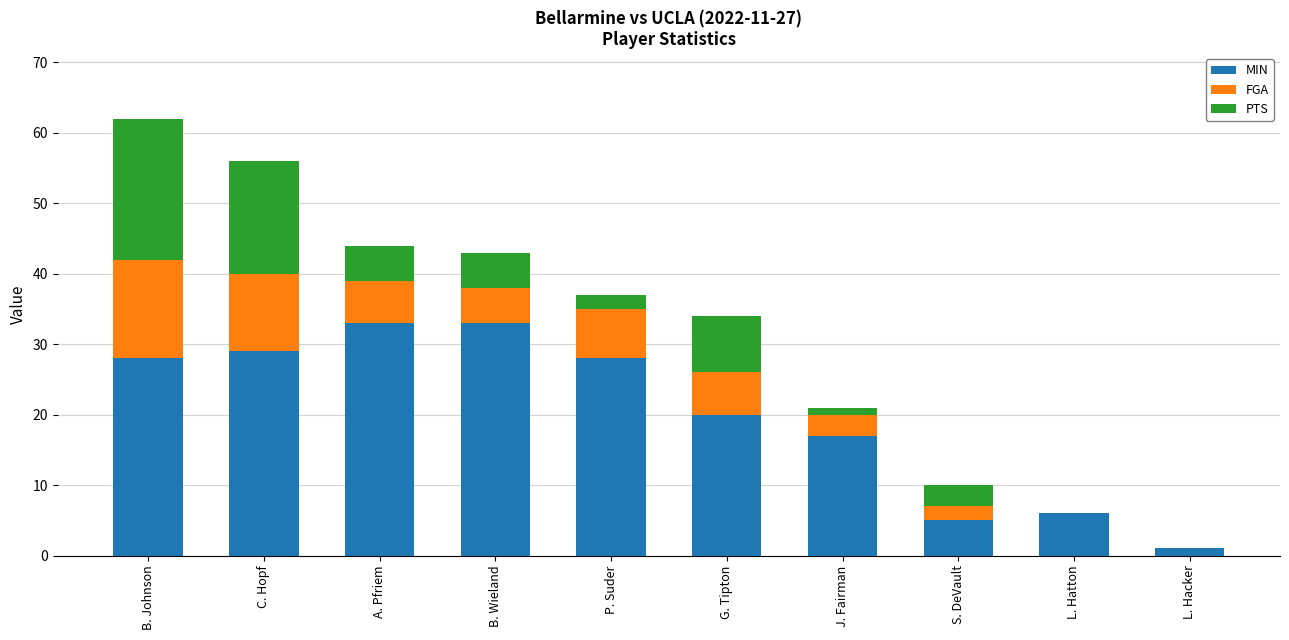

What is the total value across all series at C. Hopf?

56